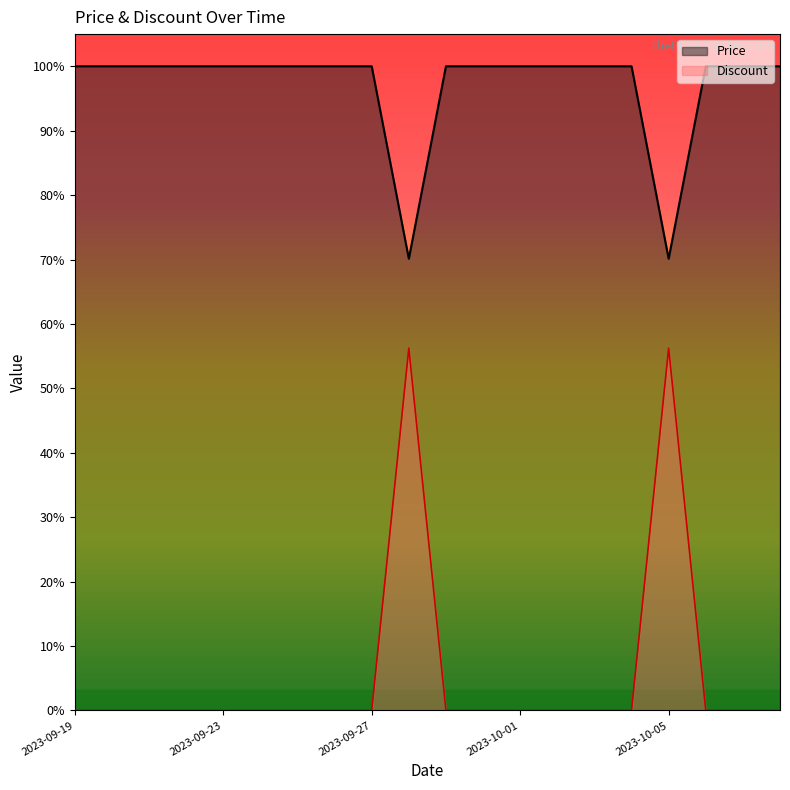

Rank the series at 2023-09-30 from highest to lowest value.

Price, Discount